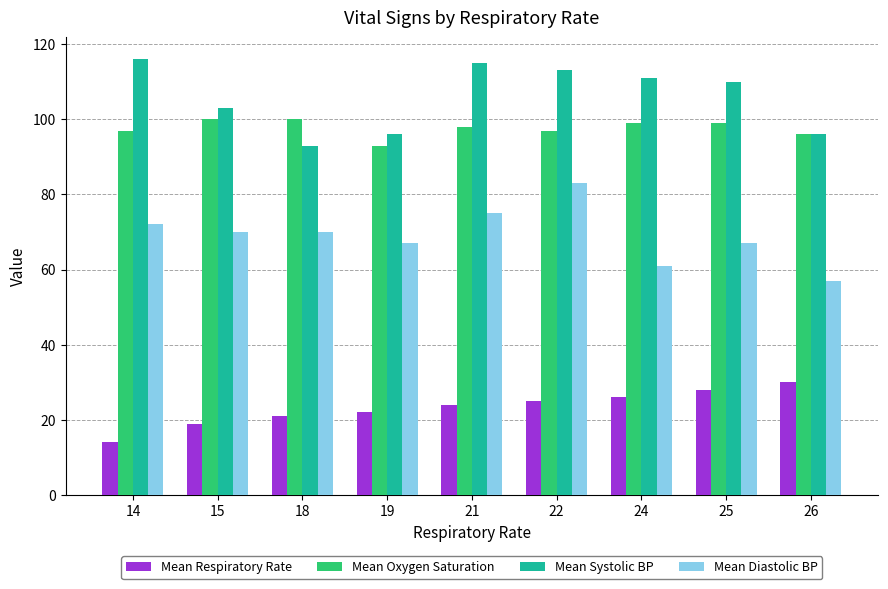

How many bars are there in total?

36